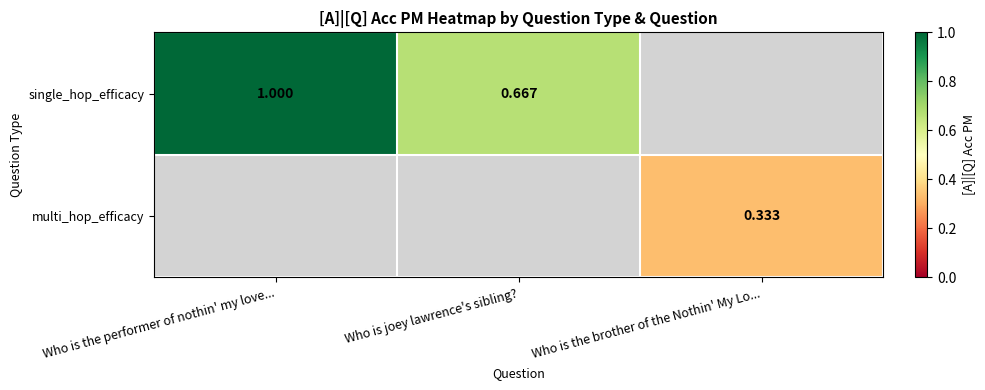

How many distinct data groups are displayed?

2